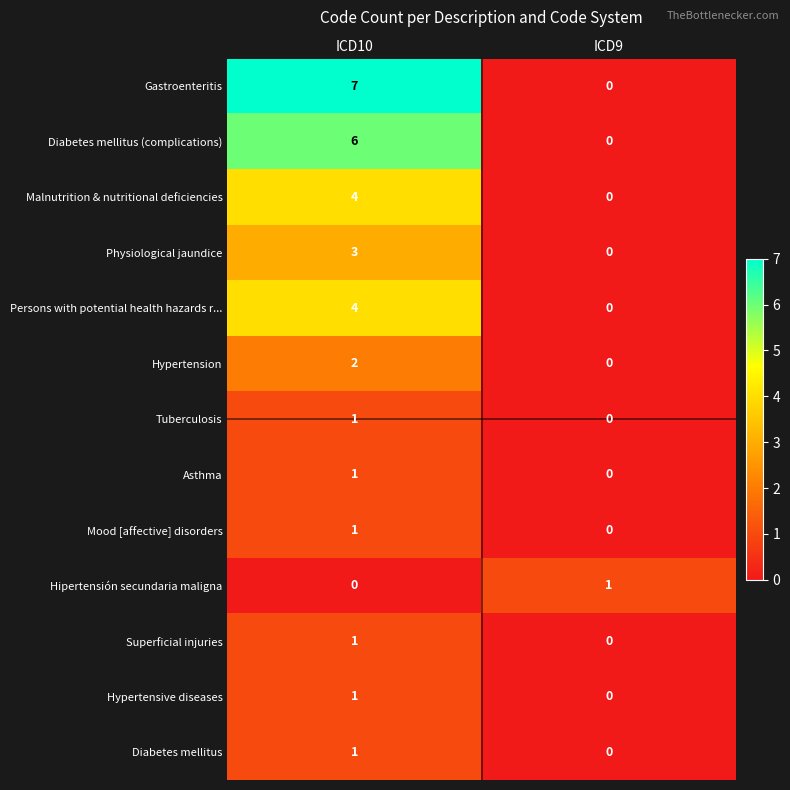

What is the difference between the Malnutrition & nutritional deficiencies values at ICD10 and ICD9?

4